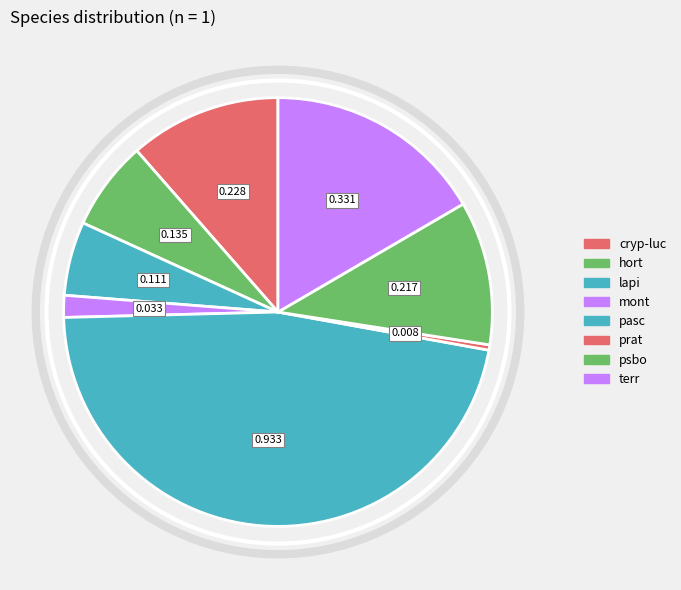

How much of the chart is everything except lapi?

94.4%